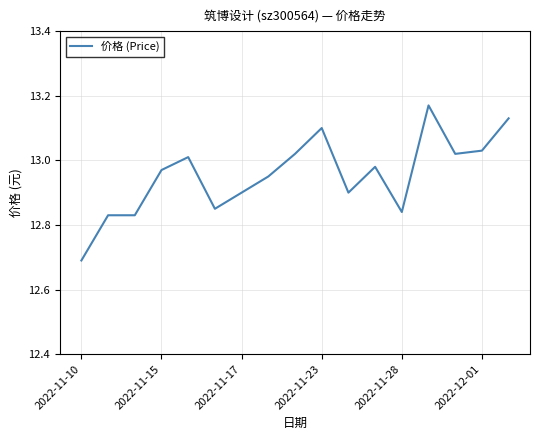

What is the difference between the maximum and minimum values?

0.5